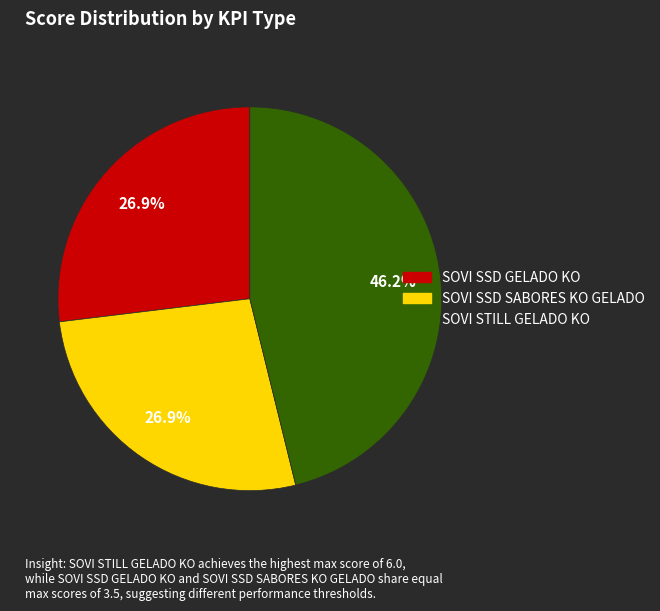

To the nearest percent, what portion does SOVI SSD GELADO KO represent?

27%